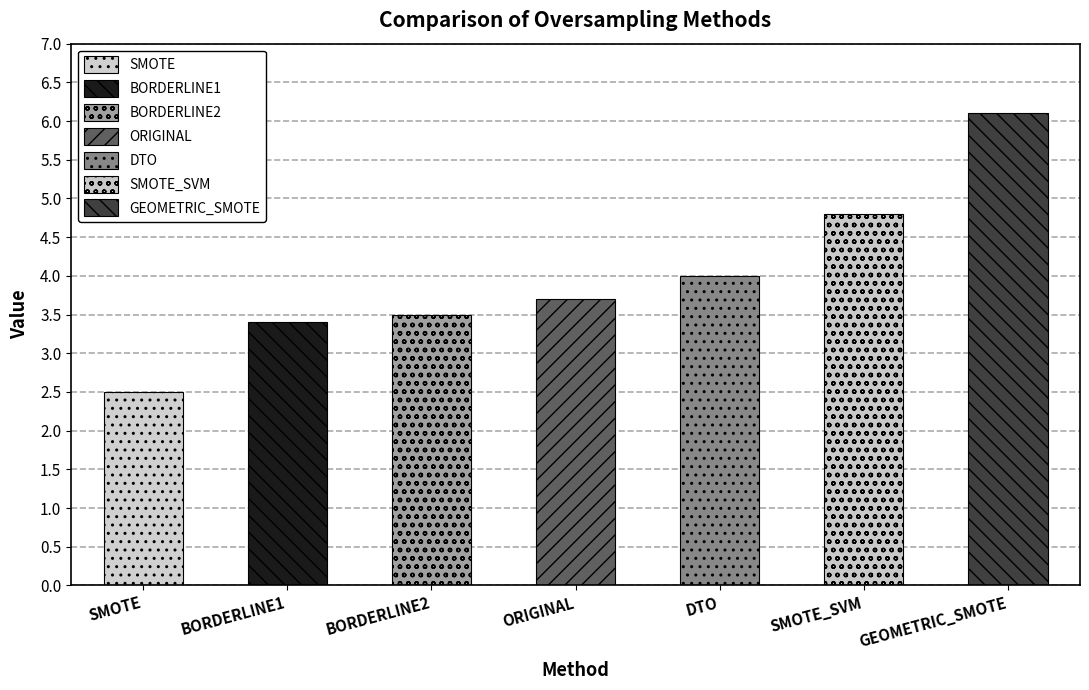

What is the sum of the values at BORDERLINE2 and DTO?

7.5